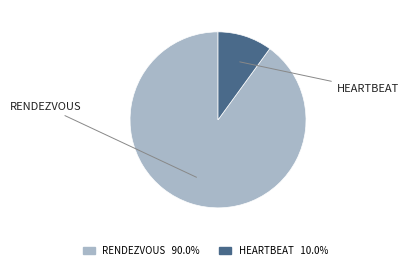

Is there any slice that represents more than half of the pie?

Yes